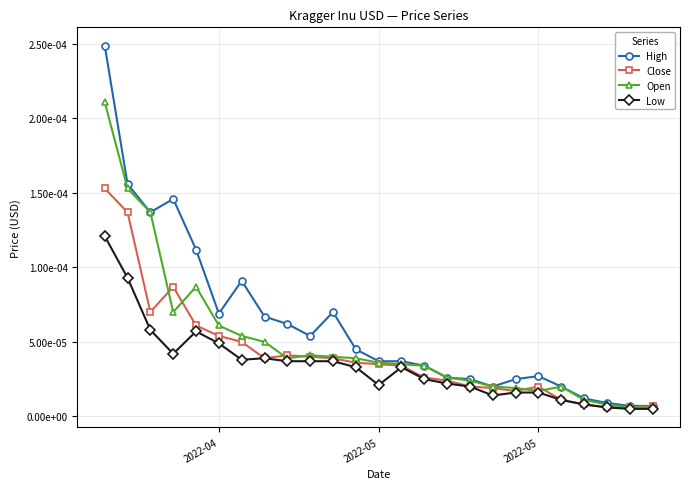

What are all the series names shown in the legend?

High, Close, Open, Low